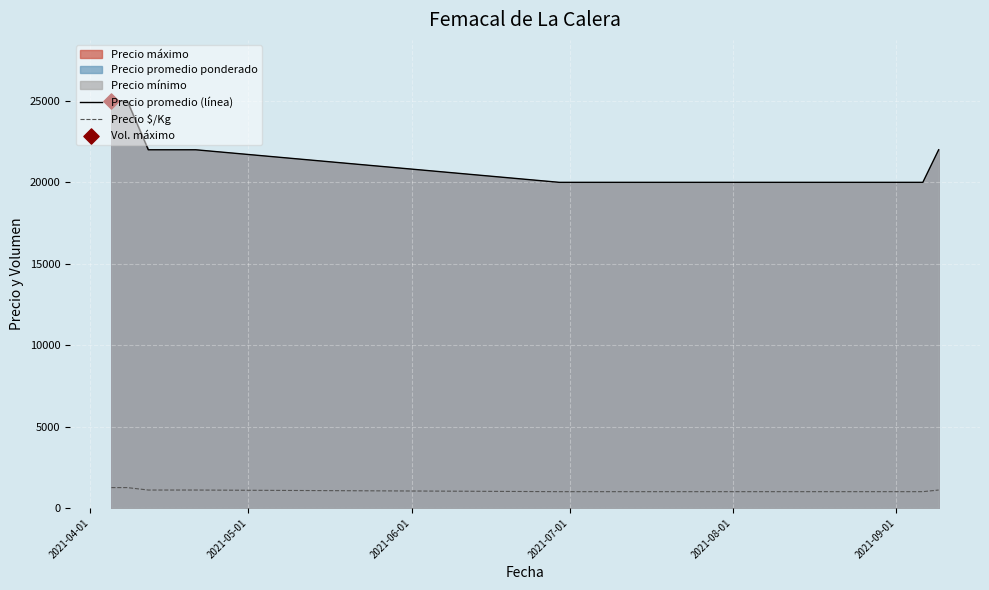

Which series has the largest total across all categories?

Precio promedio (línea)